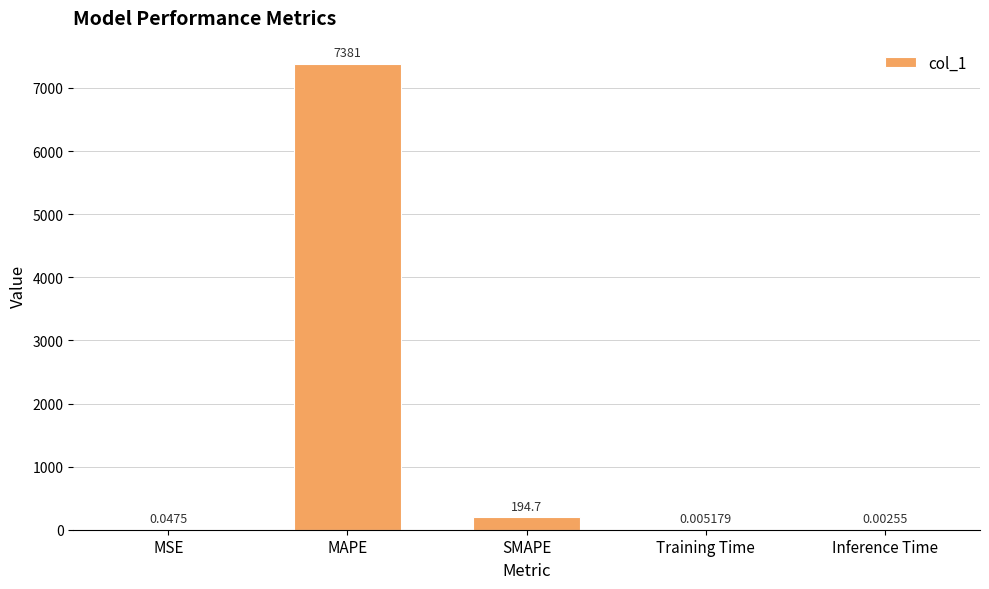

Which has a higher value, MSE or SMAPE?

SMAPE